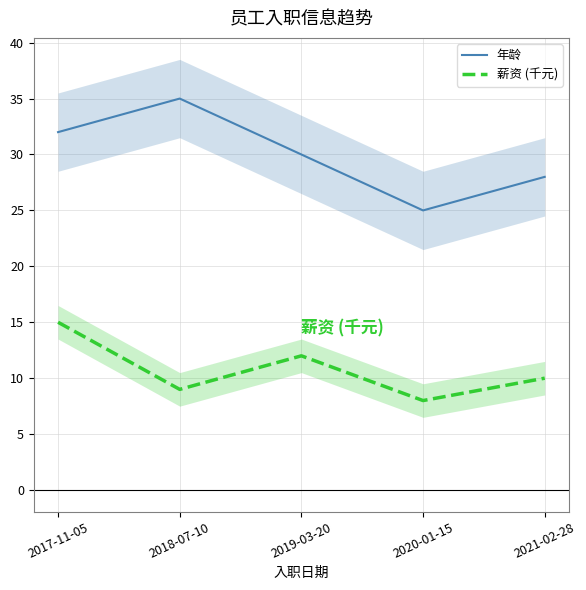

At how many categories does at least one series exceed 19?

5